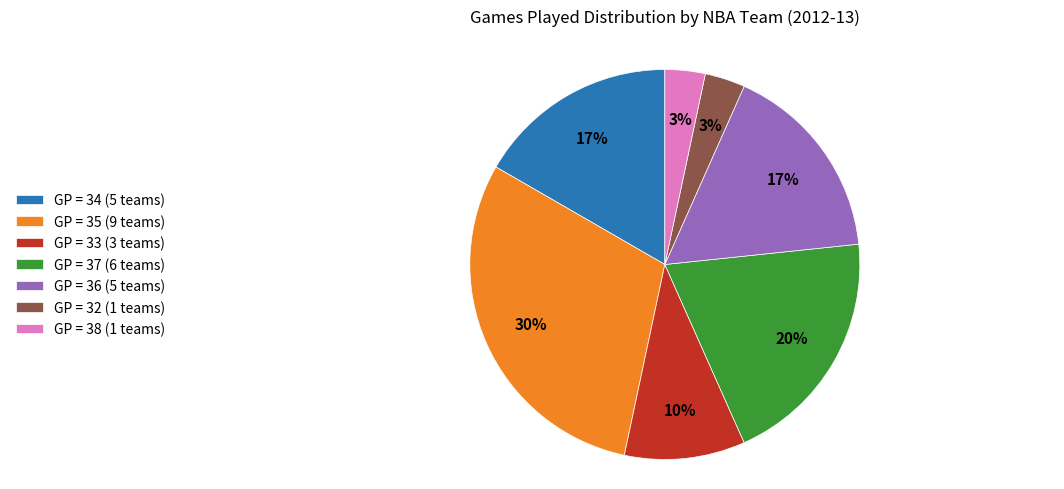

Which slice is the largest?

GP = 35 (9 teams)